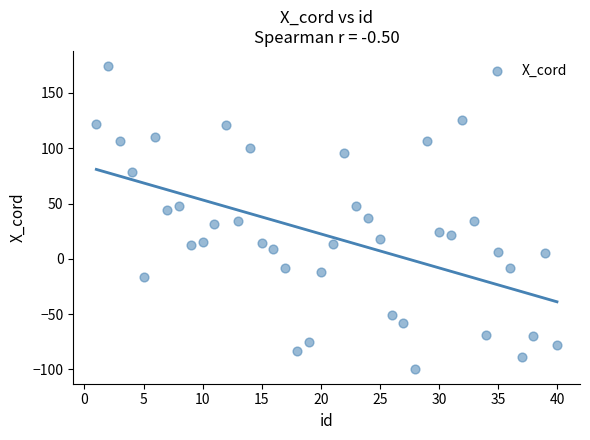

What is the range of Y values (max minus min)?

273.4